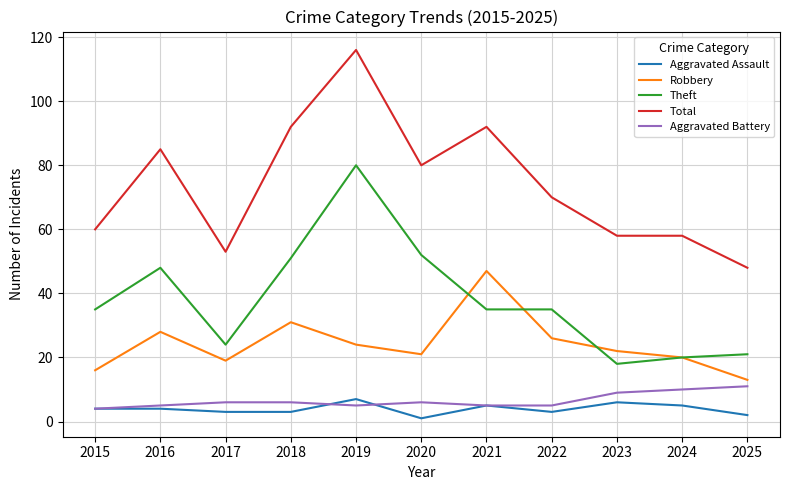

What is the total value across all series at 2020?

160